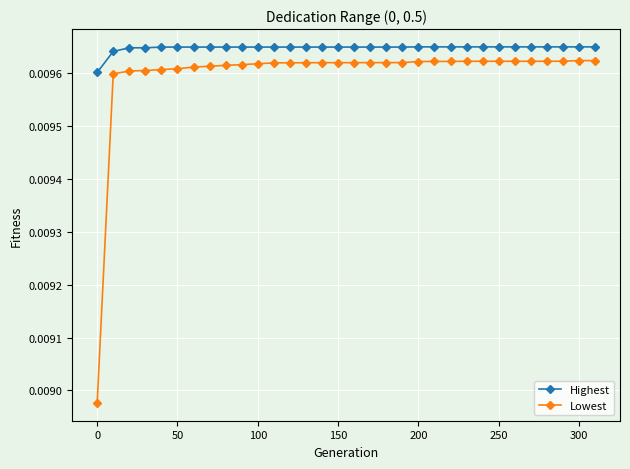

Rank the series by their average value, from highest to lowest.

Highest, Lowest